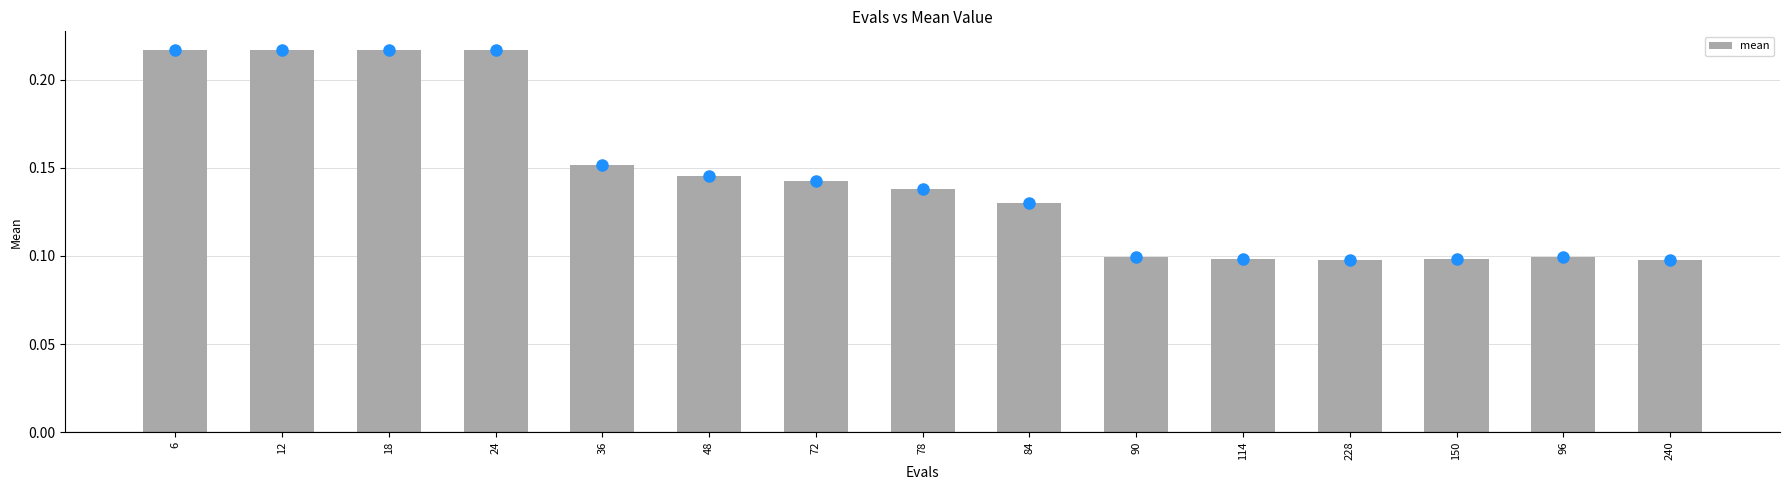

Between 6 and 36, which is larger?

6